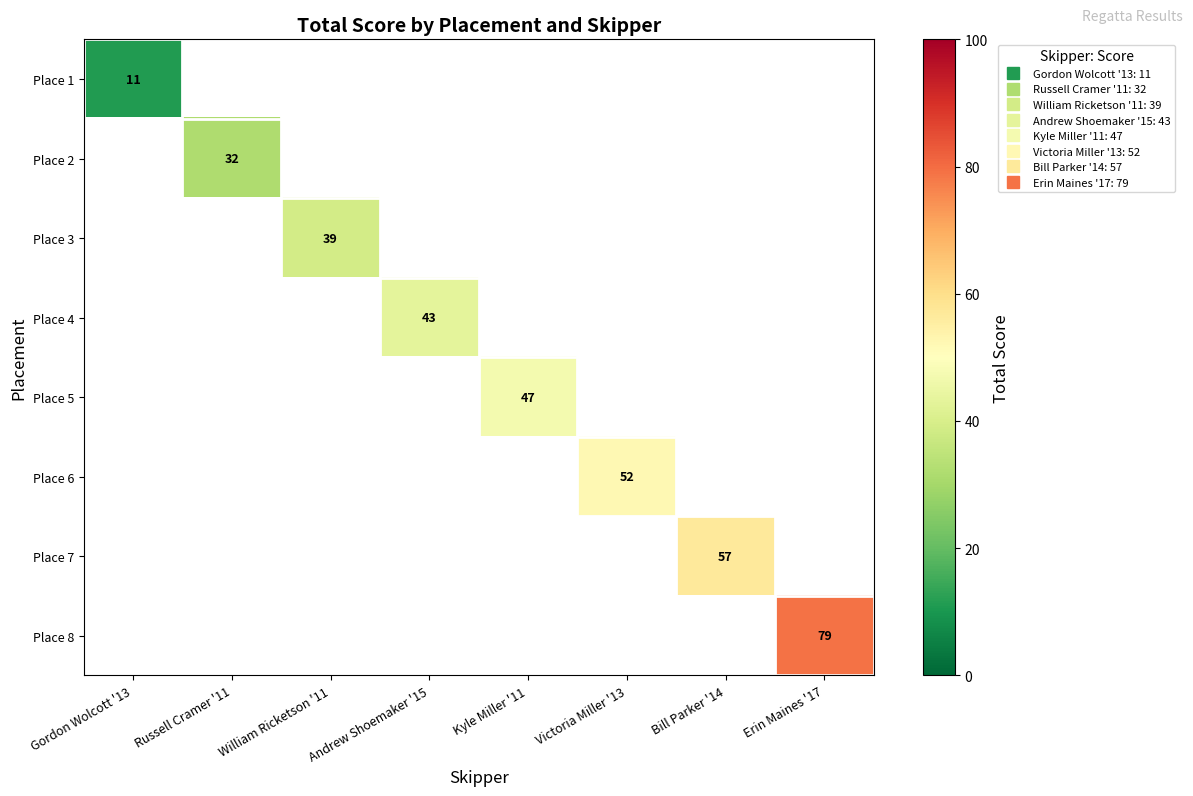

Which label corresponds to the smallest value in the chart?

Gordon Wolcott '13